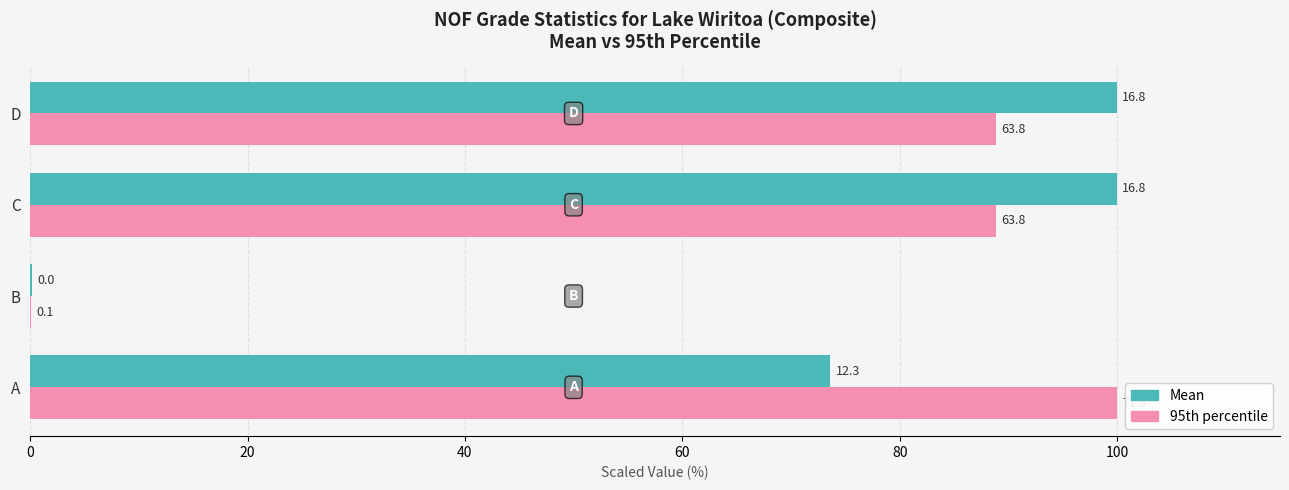

What are all the series names shown in the legend?

Mean, 95th percentile